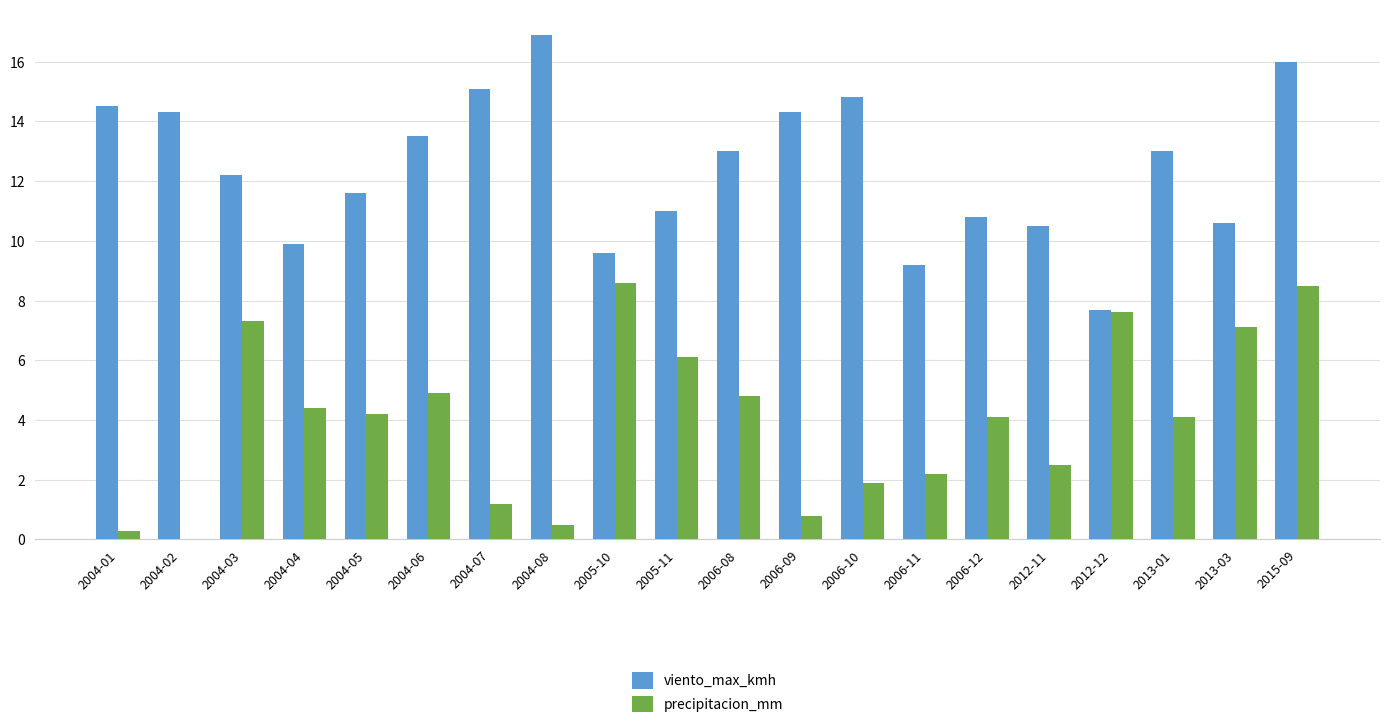

Which series changed the most between 2012-12 and 2013-01?

viento_max_kmh